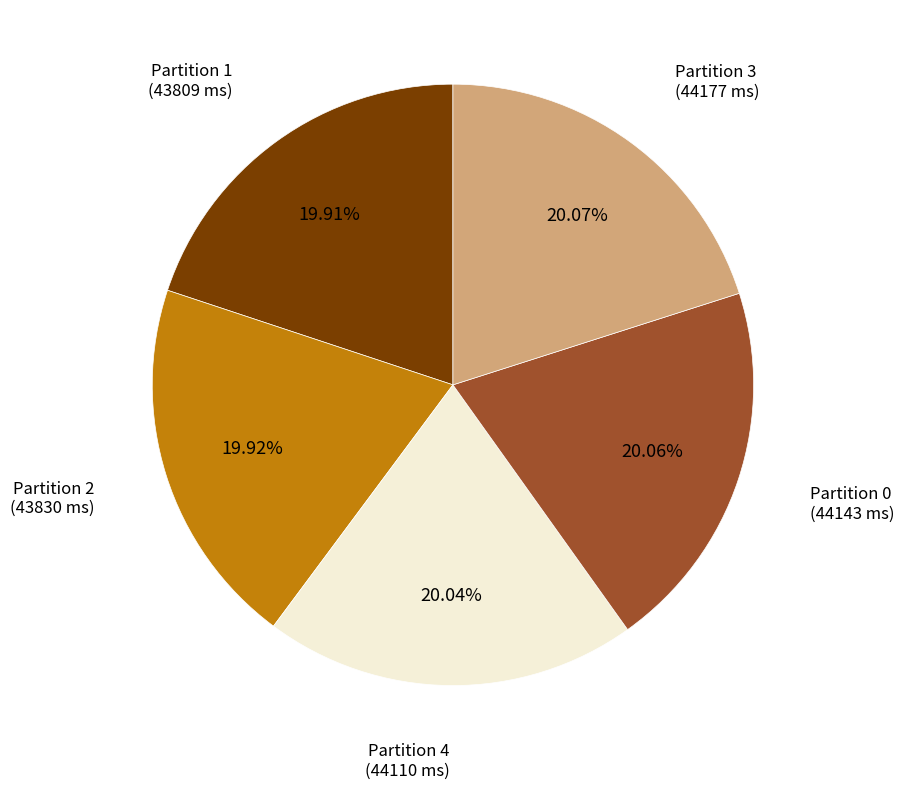

Is it true that Partition 1 is 12% of the pie?

False